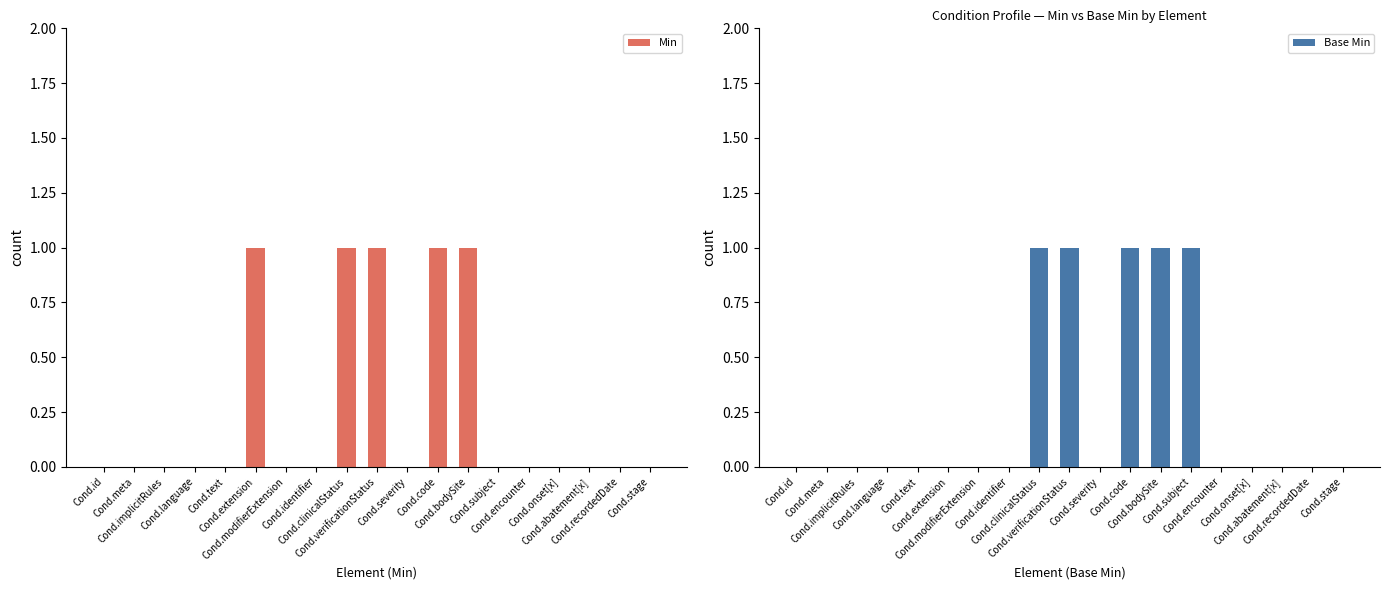

How many values in Base Min are above zero?

5